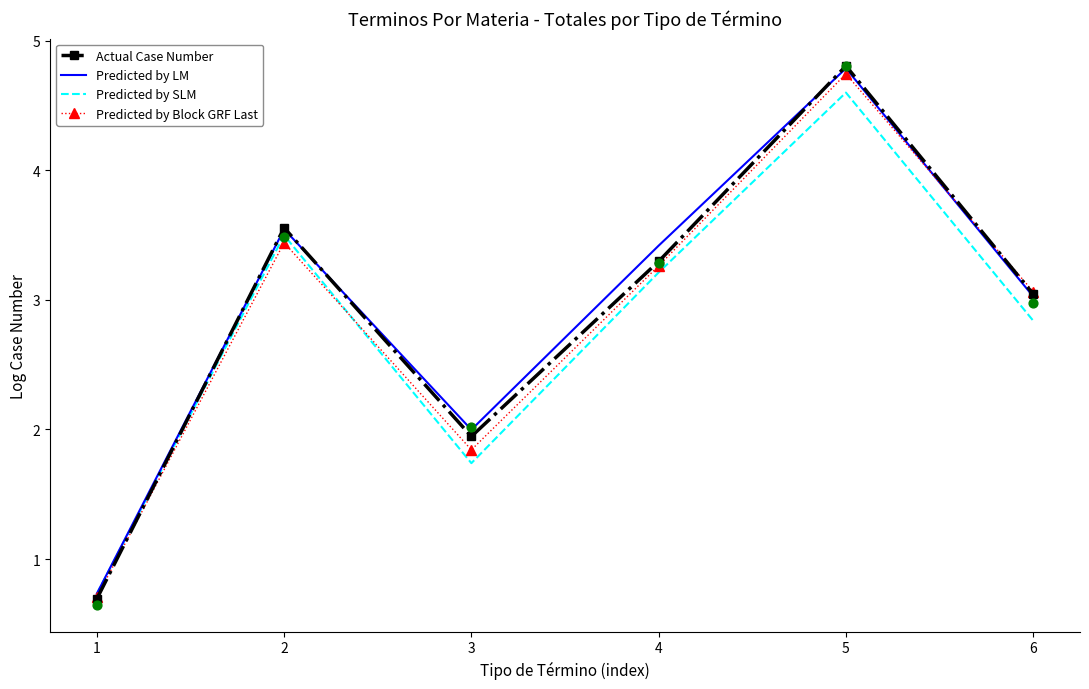

What is the total value across all series at 5?

18.9